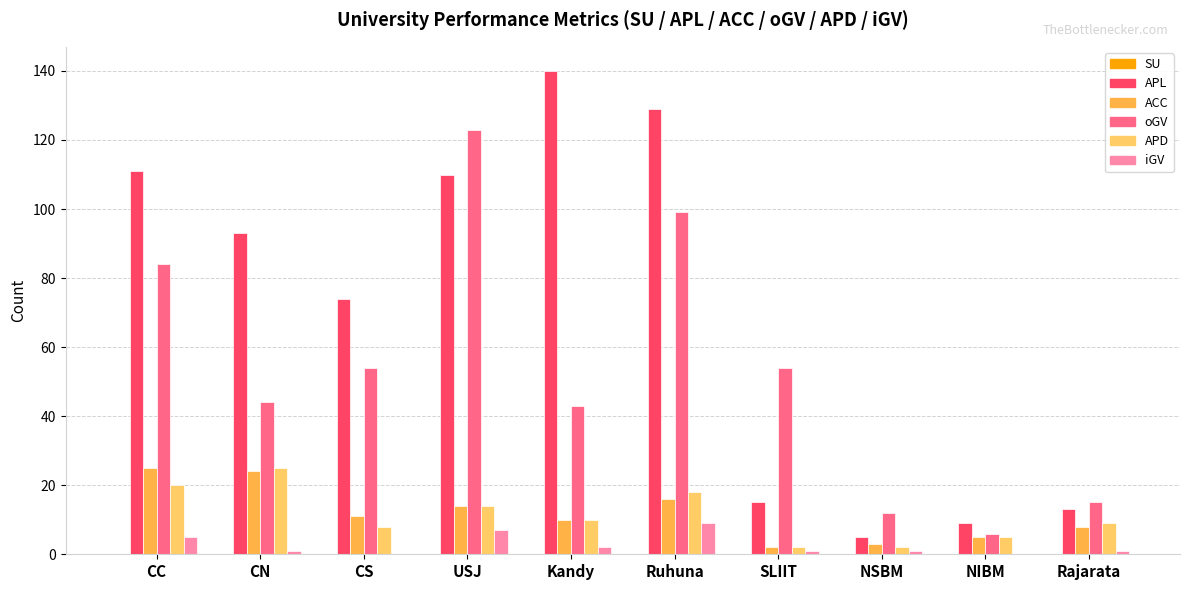

Is it true that APD equals 2 at NSBM?

True